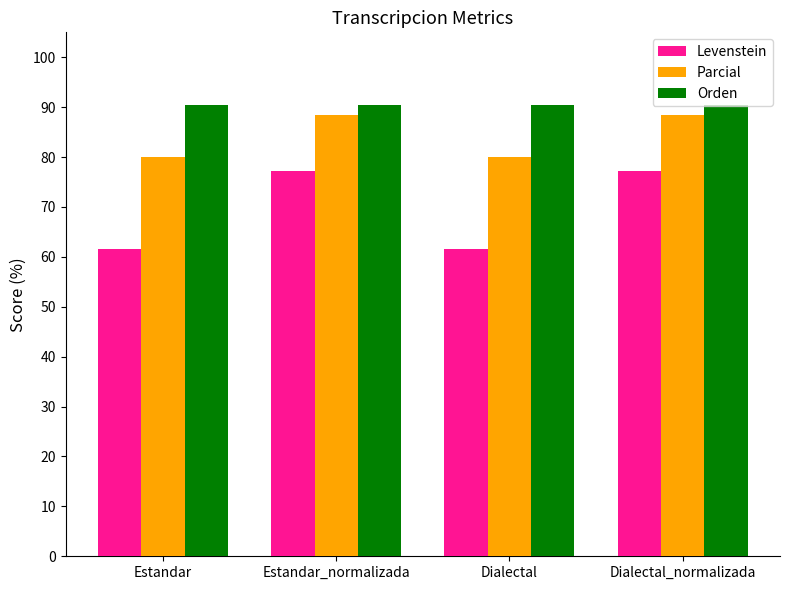

Is the value of Parcial at Estandar_normalizada greater than the value of Orden at Dialectal?

No